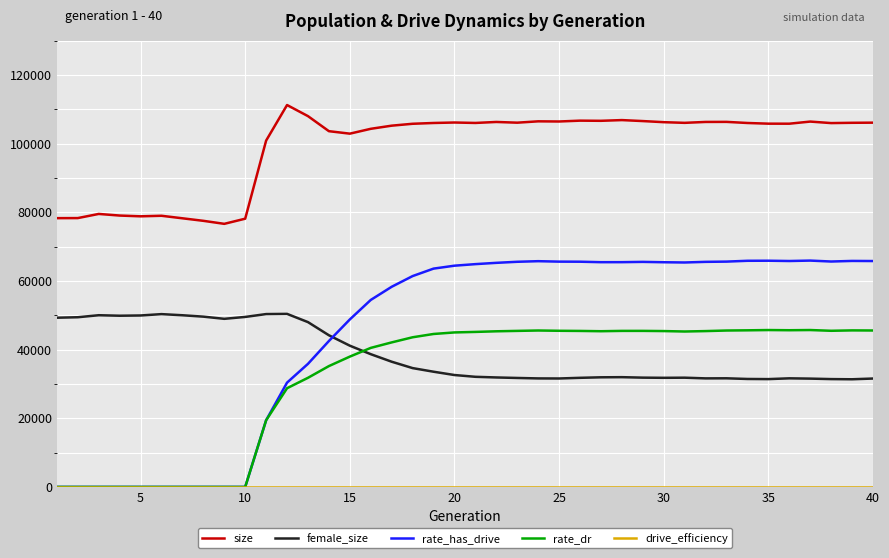

True or false: rate_has_drive and female_size intersect in this chart.

True